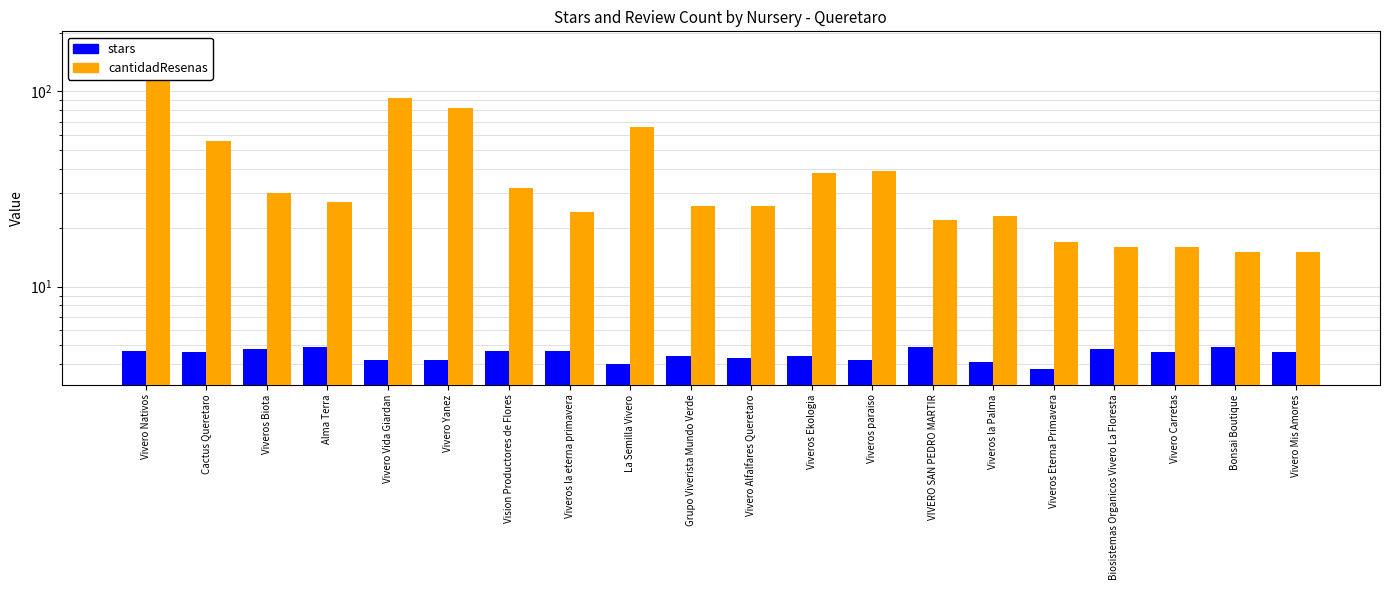

Count the number of categories in the chart.

20